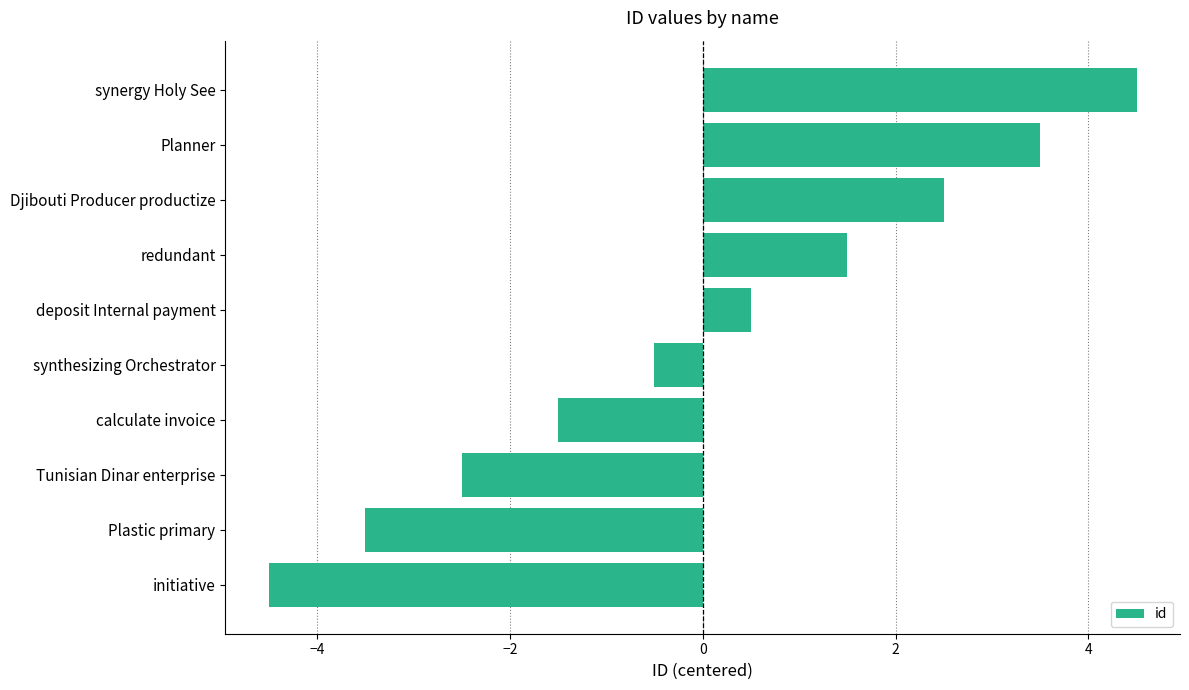

Is it true that the value at Plastic primary is -3.5?

True